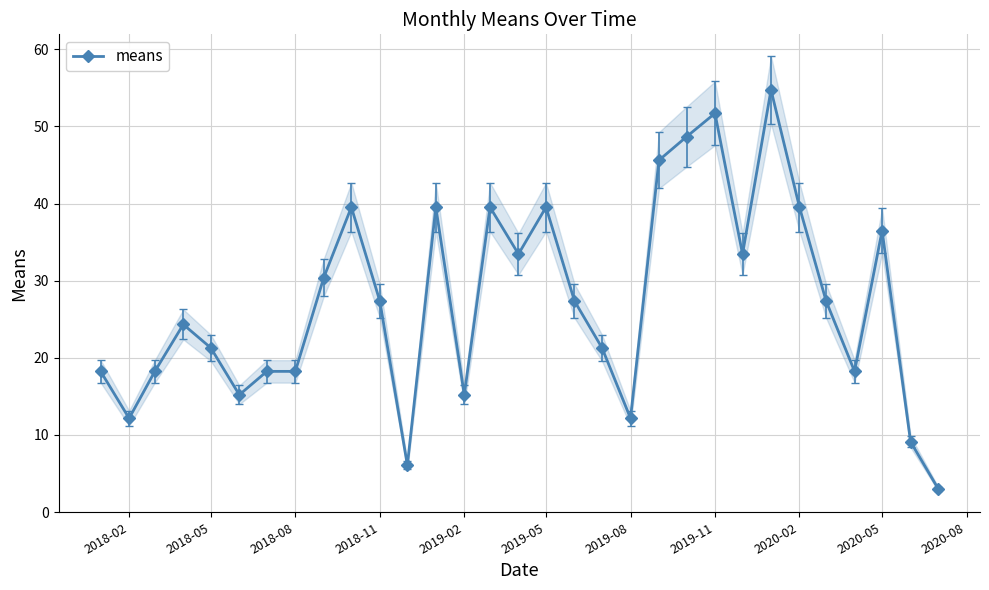

How many lines are shown in the chart?

1